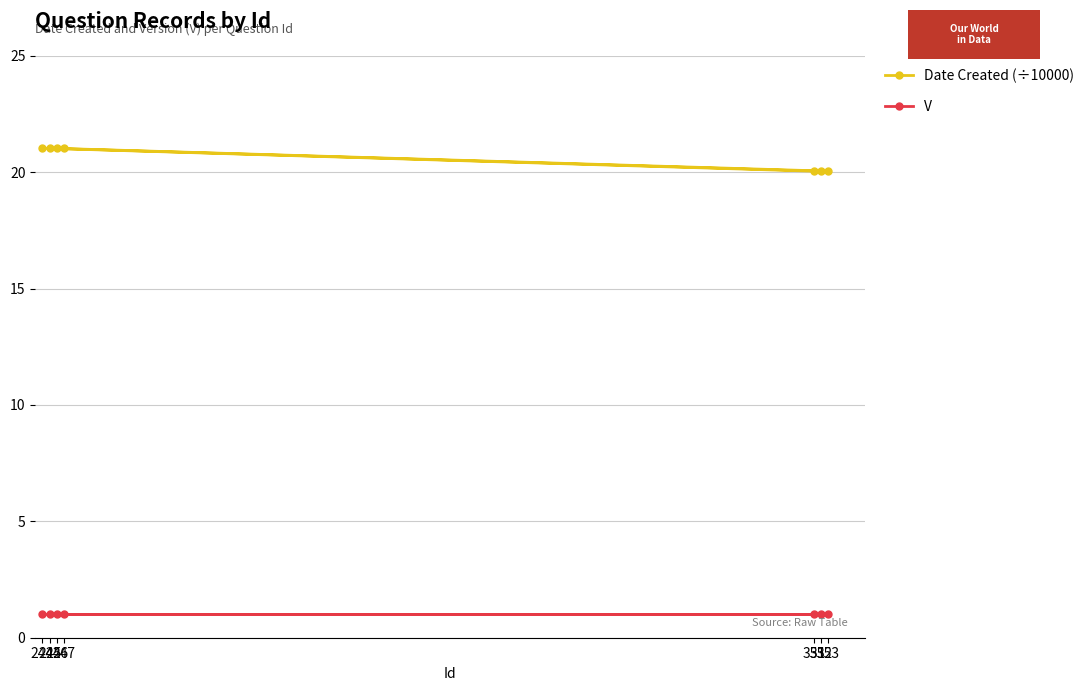

True or false: V has more than 0 interior local peaks.

False